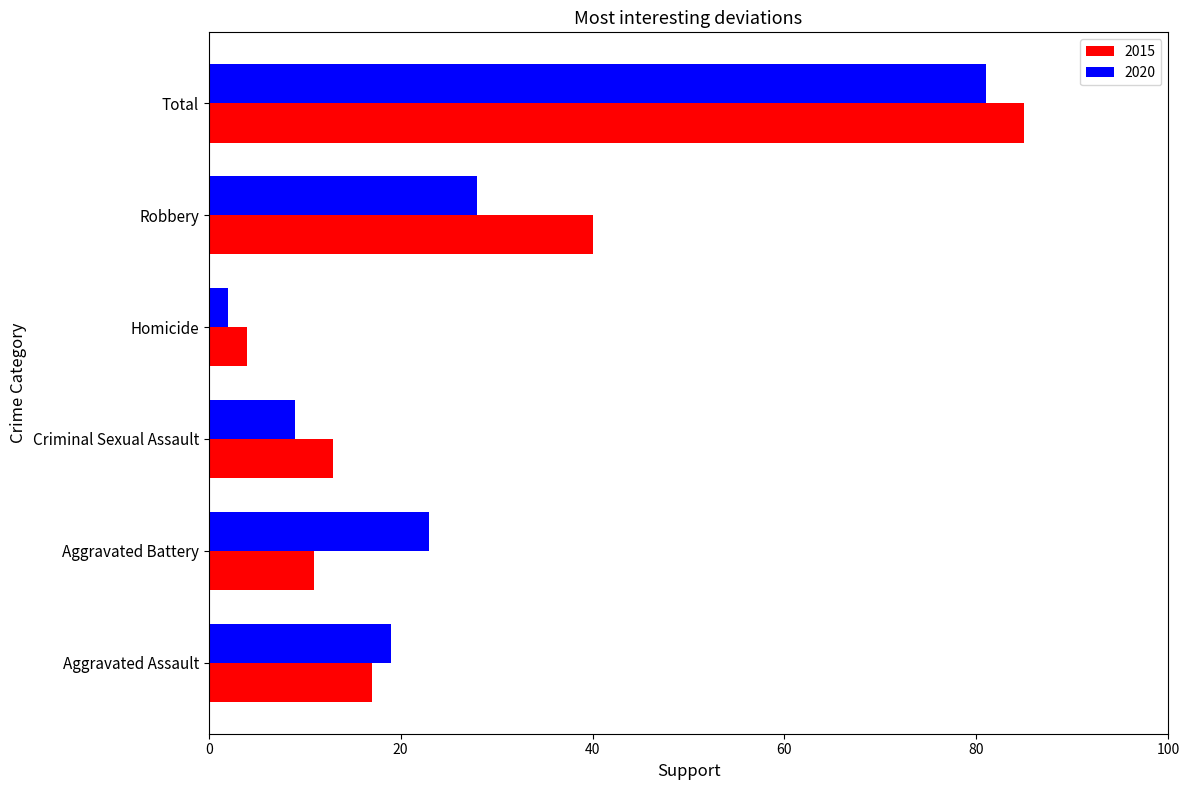

What is the total value across all series at Robbery?

68